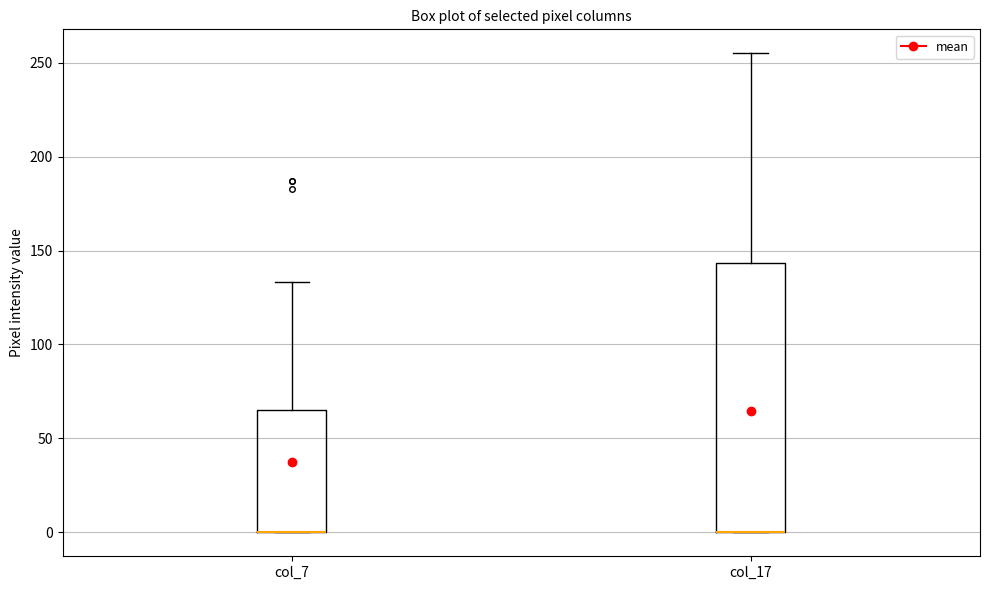

Comparing the boxes themselves (not the whiskers), which one is the tallest?

col_17